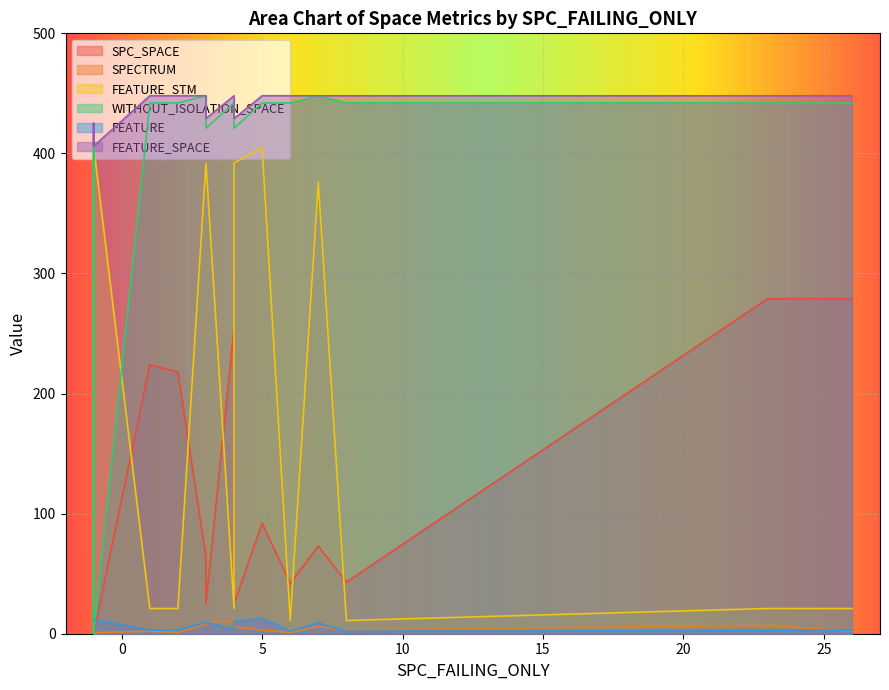

Is the value of FEATURE at 5 greater than the value of FEATURE_SPACE at 4?

No